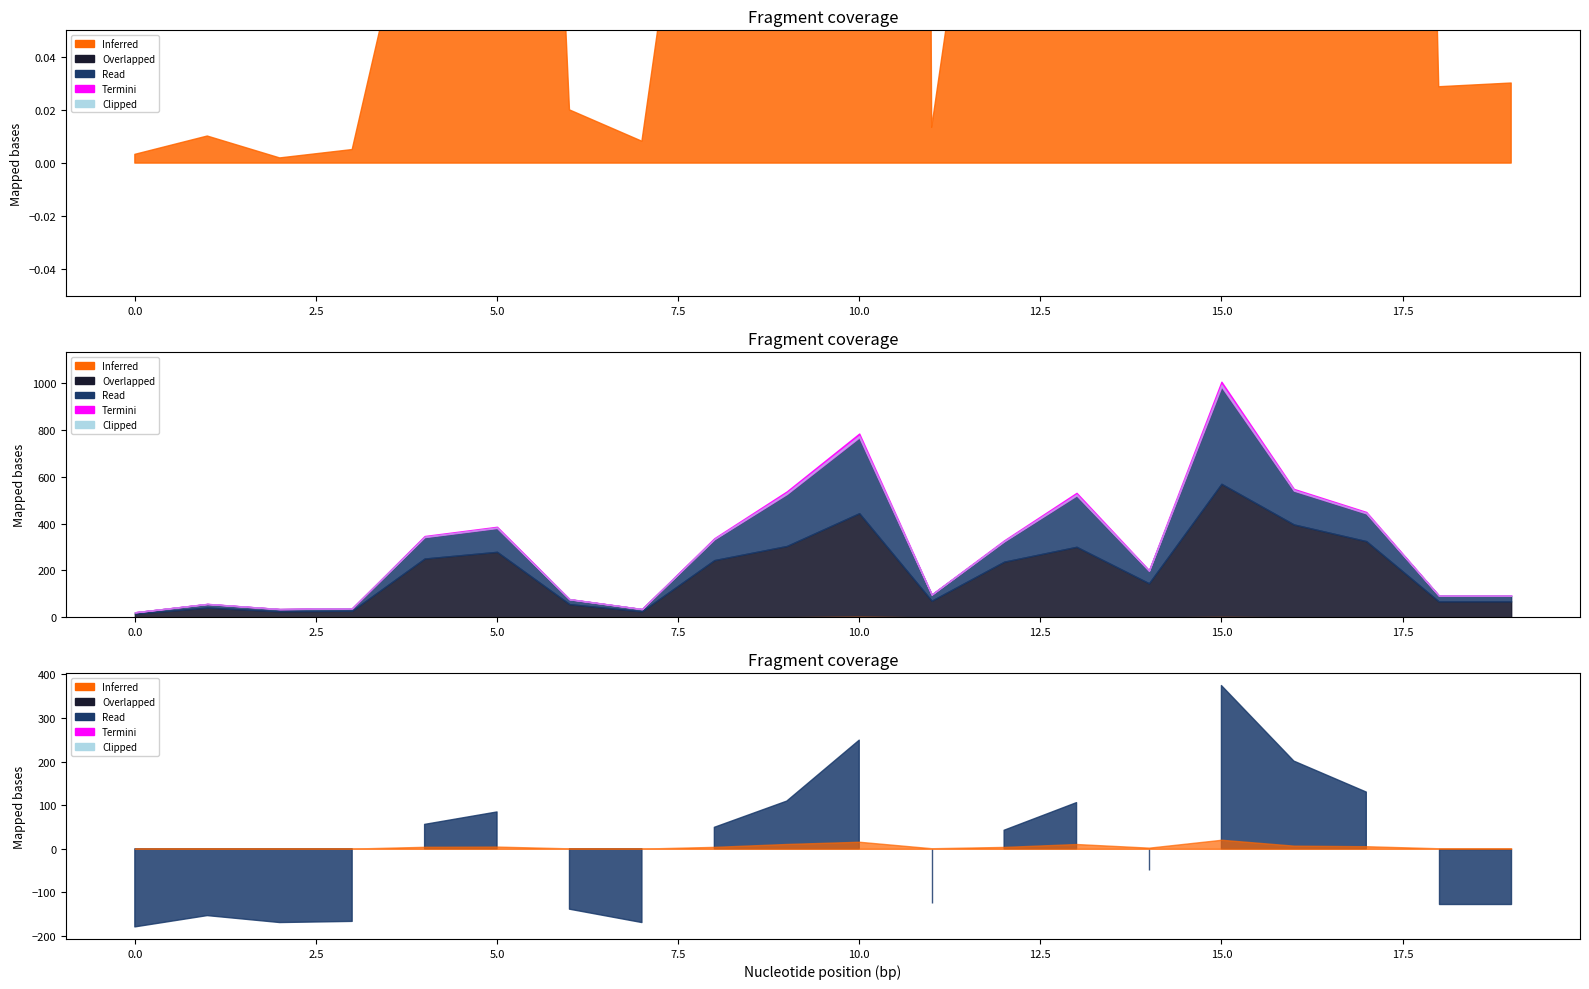

Where is the first local maximum for i_from_ka?

1